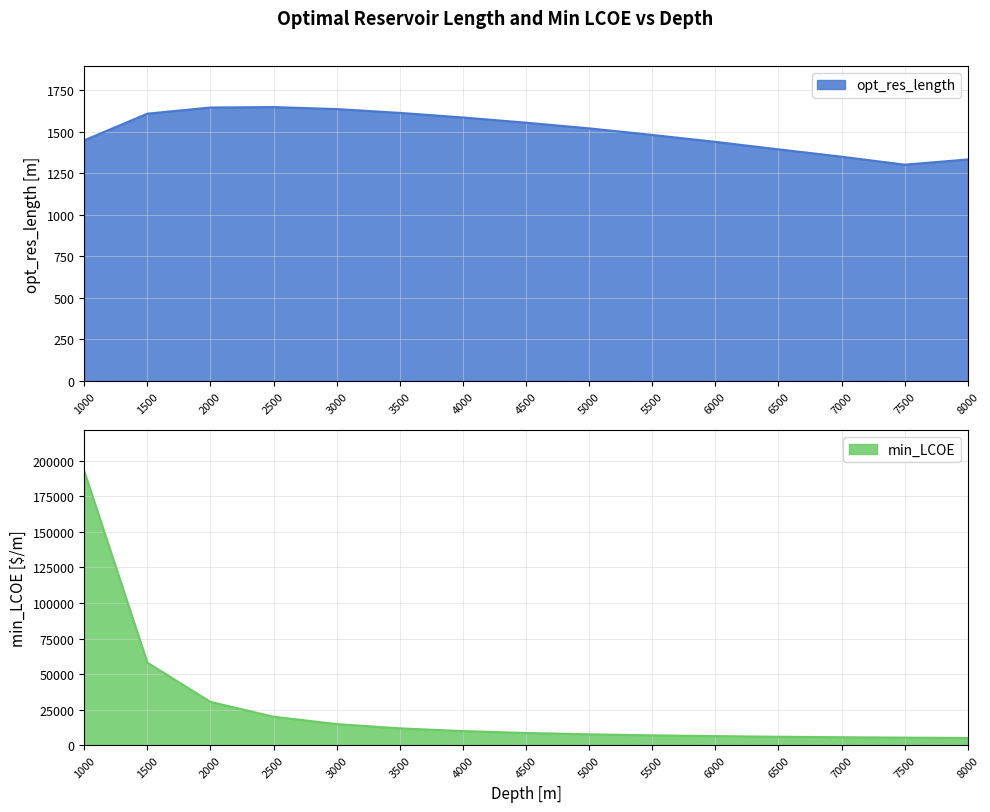

How many data points does each series have?

15